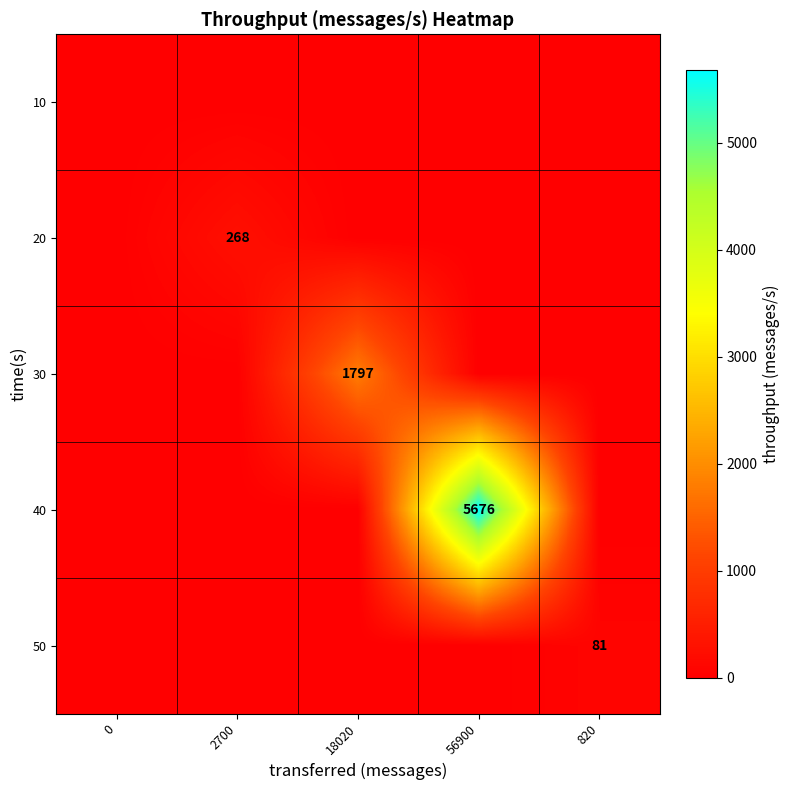

The 30 series shows 1797 at 18020. True or false?

True